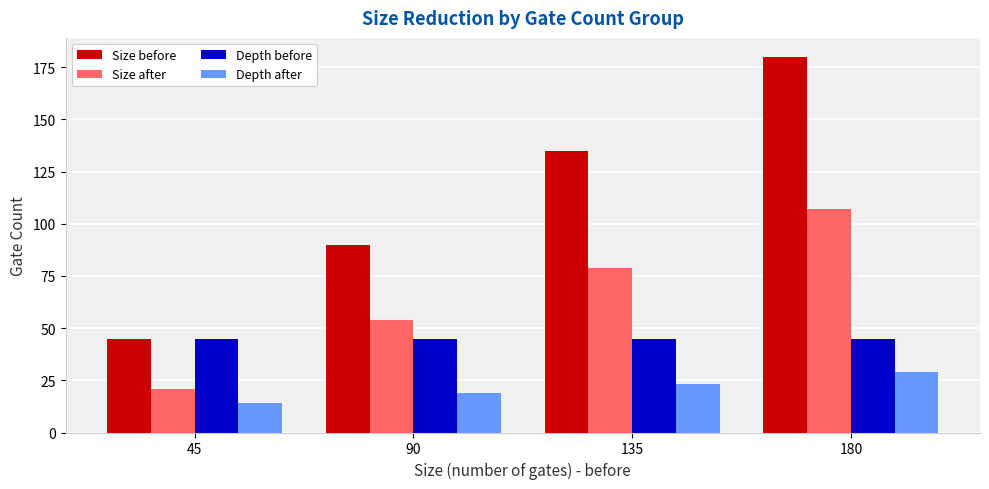

Reading left to right, transcribe all the data shown in this chart.

Size before: 45	90	135	180
Size after: 21	54	79	107
Depth before: 45	45	45	45
Depth after: 14	19	23	29